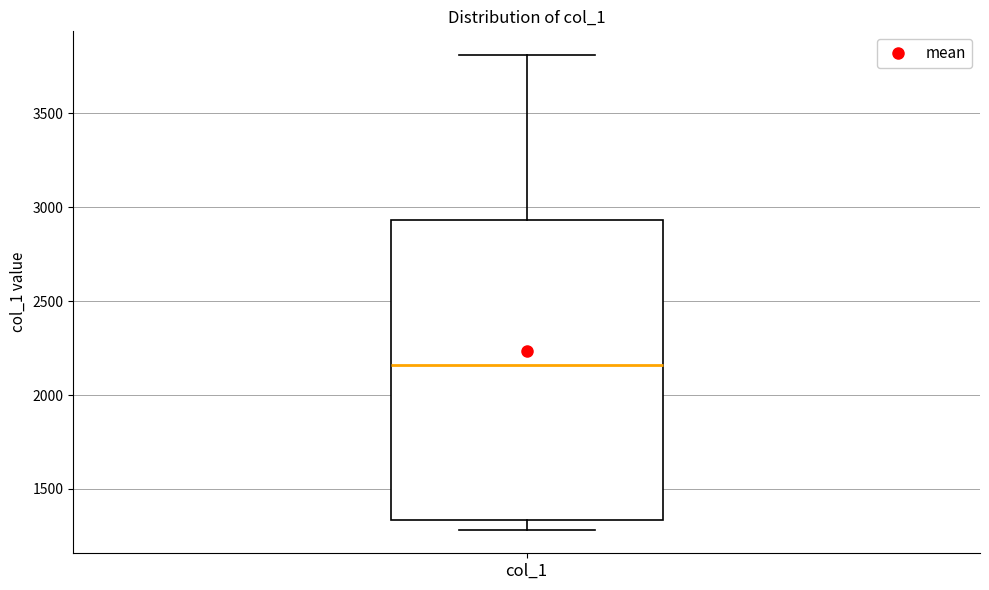

Read this box plot against the y-axis: the position of the median line, the range covered by the box, and the ends of both whiskers. The values are not printed on the chart, so give them approximately, as read against the axis.

median 2150, box 1350 to 2950, whiskers 1300 to 3800